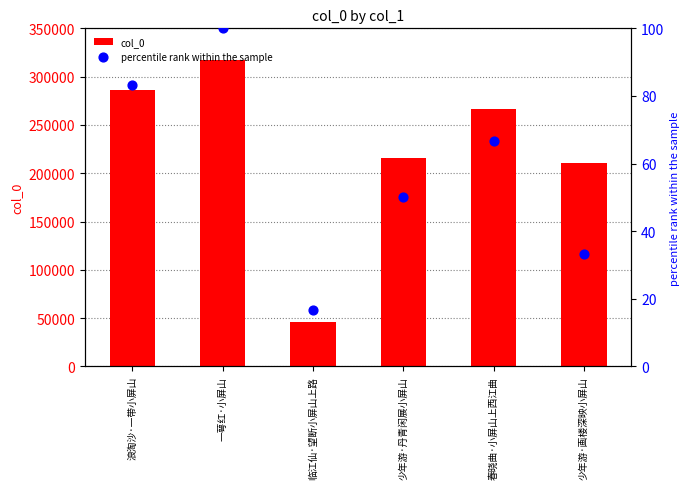

Which series reaches the maximum Y coordinate?

col_0